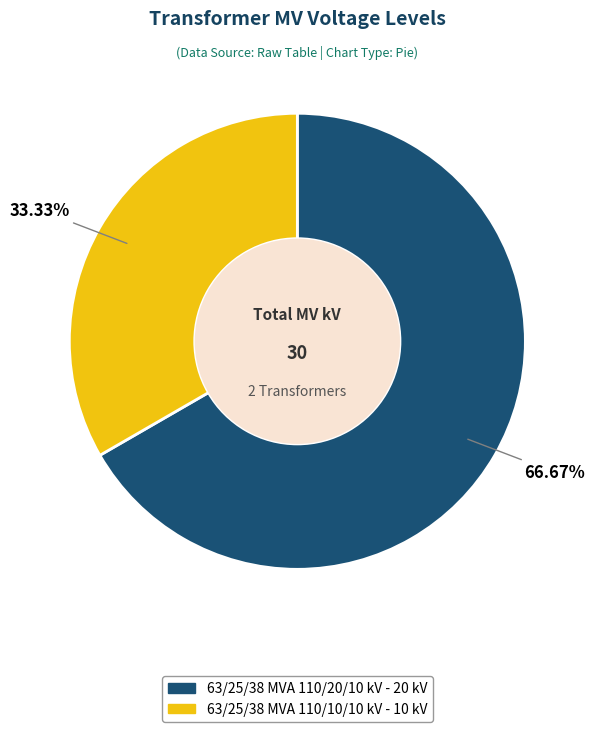

What is the total percentage of 63/25/38 MVA 110/10/10 kV and 63/25/38 MVA 110/20/10 kV?

100.0%